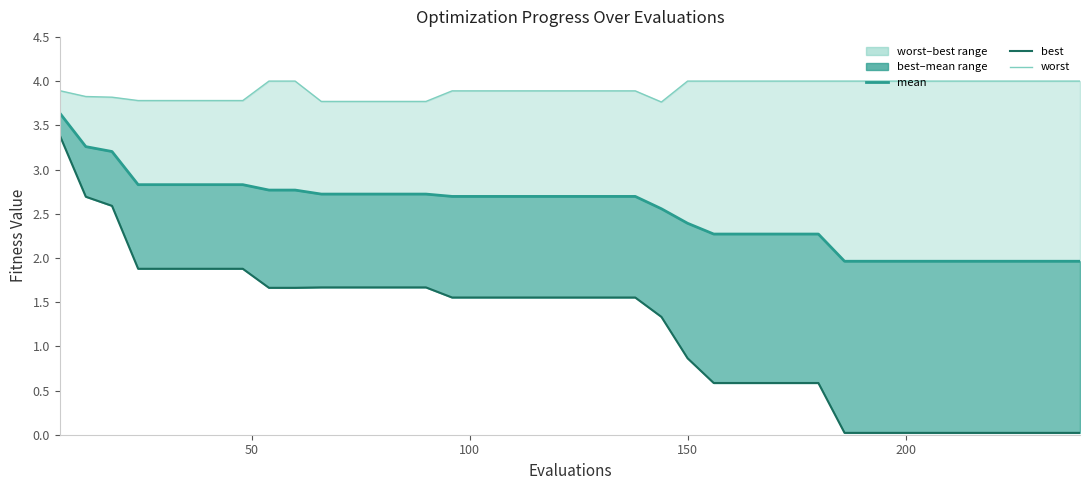

Reading left to right, list all the values displayed in this chart.

mean: 3.6	3.3	3.2	2.8	2.8	2.8	2.8	2.8	2.8	2.8	2.7	2.7	2.7	2.7	2.7	2.7	2.7	2.7	2.7	2.7	2.7	2.7	2.7	2.6	2.4	2.3	2.3	2.3	2.3	2.3	2.0	2.0	2.0	2.0	2.0	2.0	2.0	2.0	2.0	2.0
best: 3.4	2.7	2.6	1.9	1.9	1.9	1.9	1.9	1.7	1.7	1.7	1.7	1.7	1.7	1.7	1.6	1.6	1.6	1.6	1.6	1.6	1.6	1.6	1.3	0.9	0.6	0.6	0.6	0.6	0.6	0.0	0.0	0.0	0.0	0.0	0.0	0.0	0.0	0.0	0.0
worst: 3.9	3.8	3.8	3.8	3.8	3.8	3.8	3.8	4.0	4.0	3.8	3.8	3.8	3.8	3.8	3.9	3.9	3.9	3.9	3.9	3.9	3.9	3.9	3.8	4.0	4.0	4.0	4.0	4.0	4.0	4.0	4.0	4.0	4.0	4.0	4.0	4.0	4.0	4.0	4.0